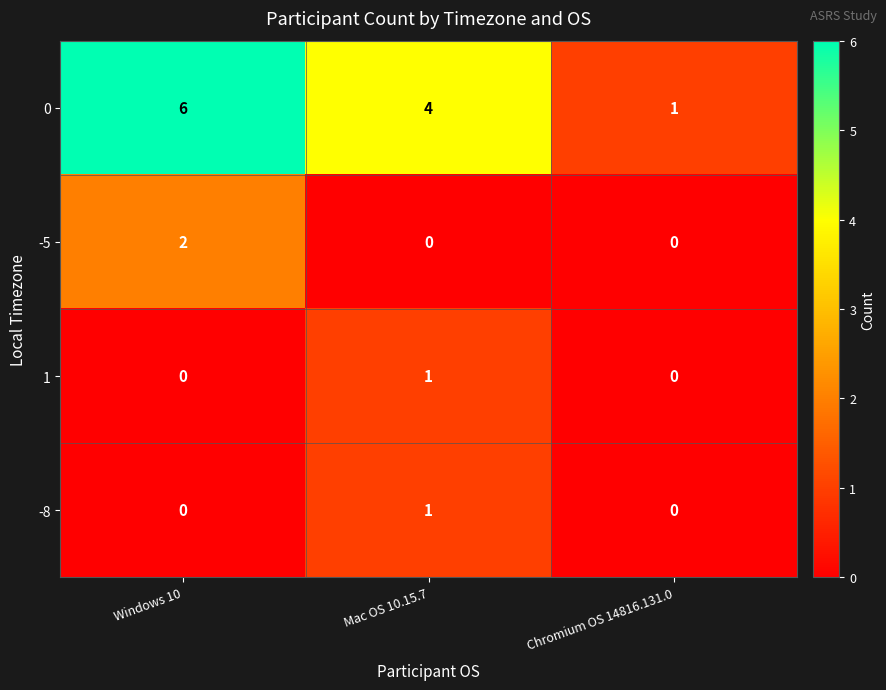

What is the difference between the 0 values at Windows 10 and Chromium OS 14816.131.0?

5